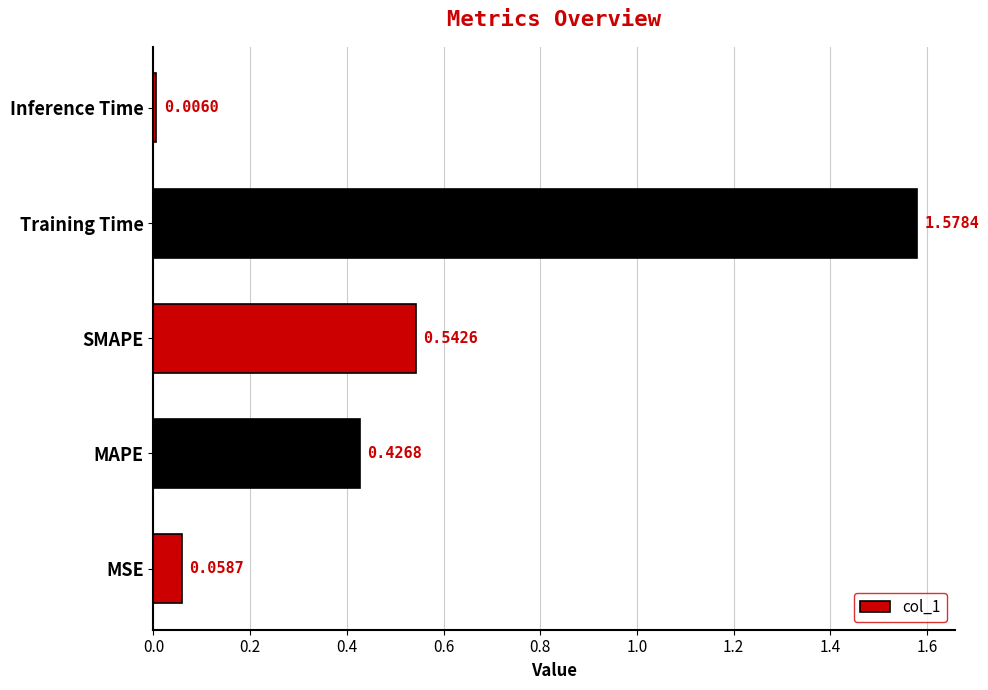

List the labels in order of value, largest first.

Training Time, SMAPE, MAPE, MSE, Inference Time